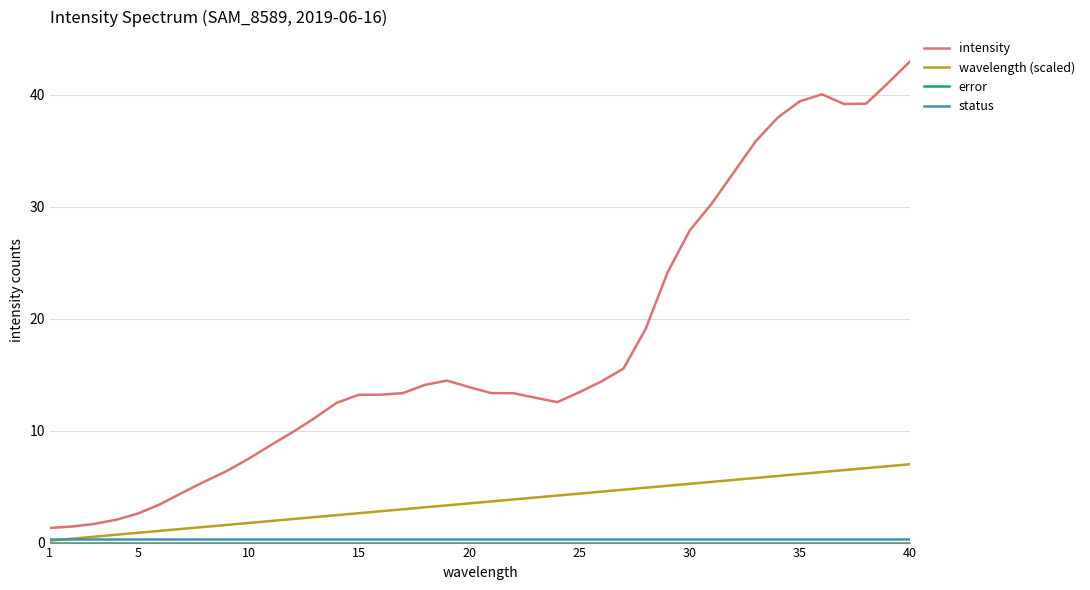

Which series has the largest total across all categories?

intensity